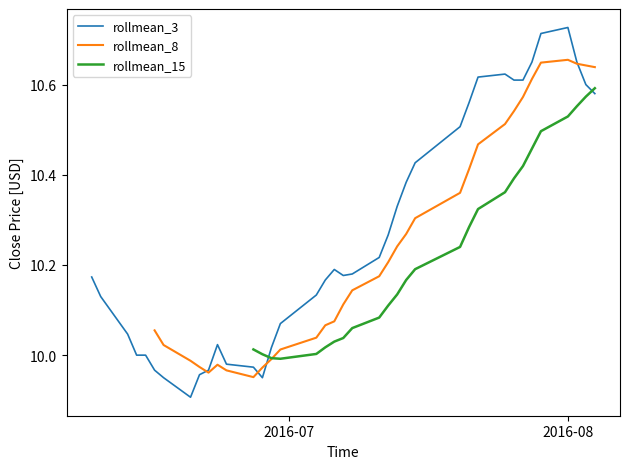

Does the chart display data point markers on the line(s)?

No